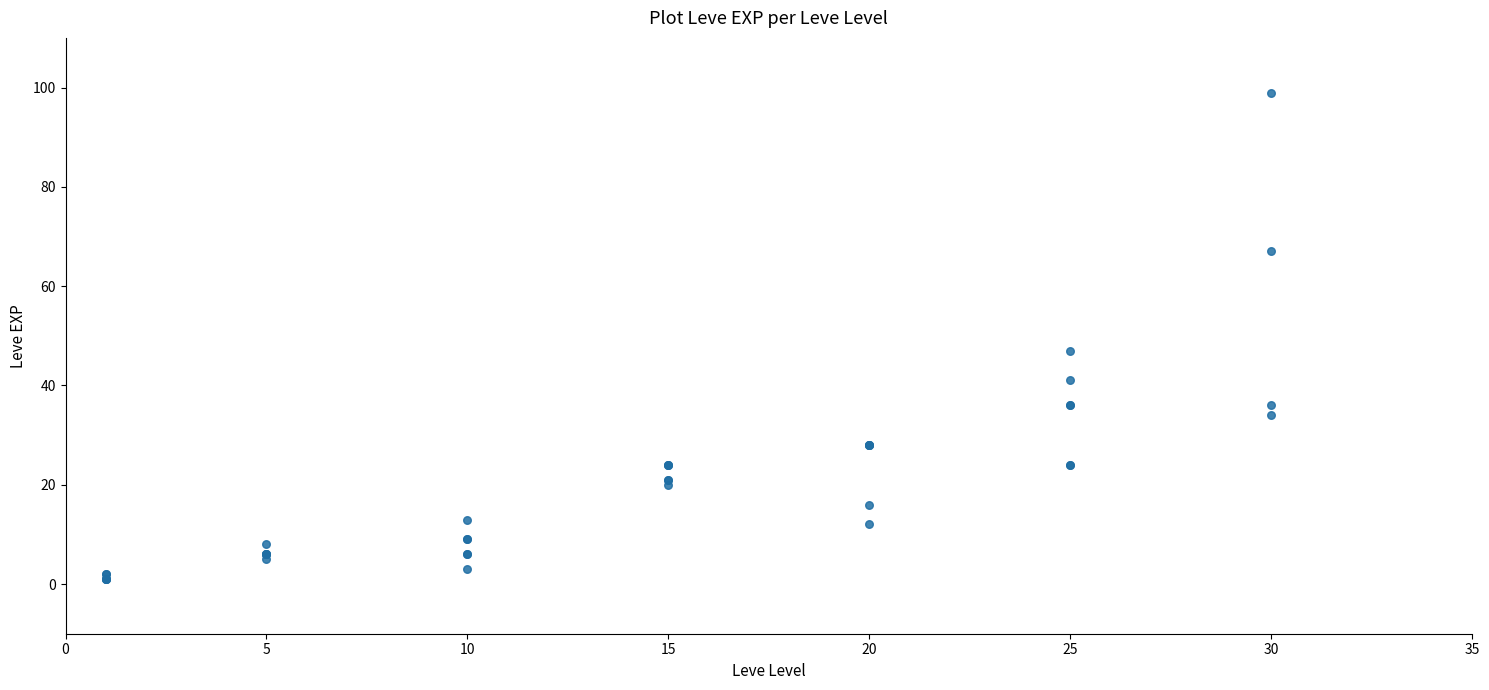

What Y value in the scatter plot is closest to 50?

47